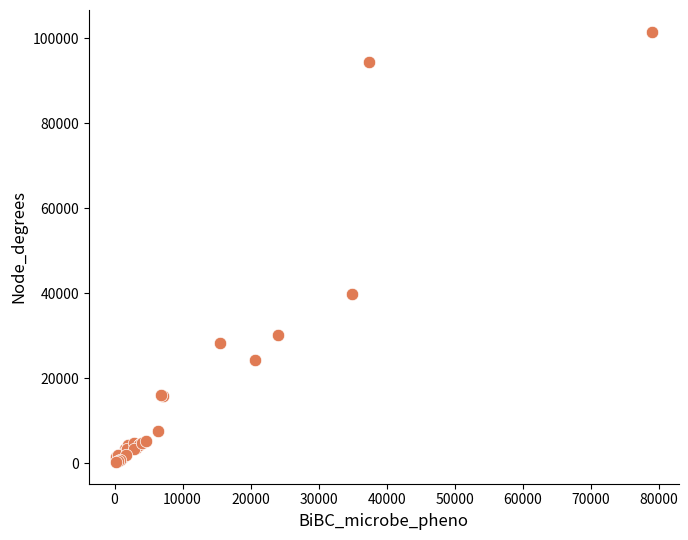

What Y value in the scatter plot is closest to 50928?

39946